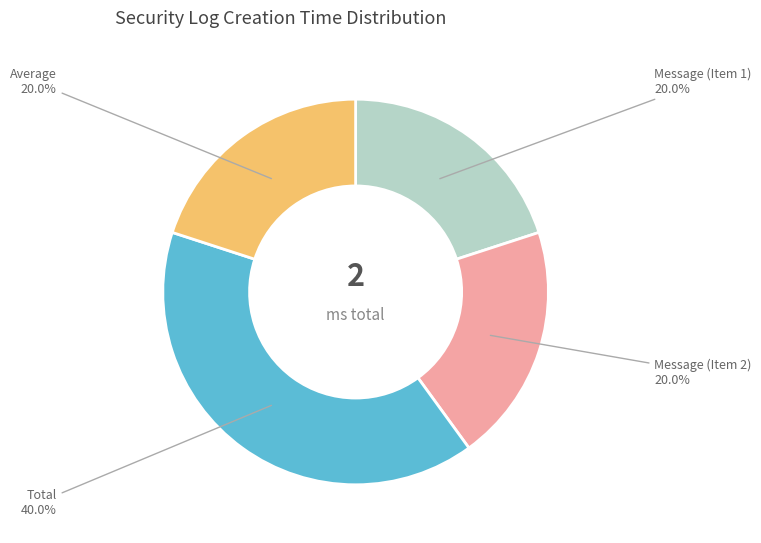

Count the number of slices in the pie.

4